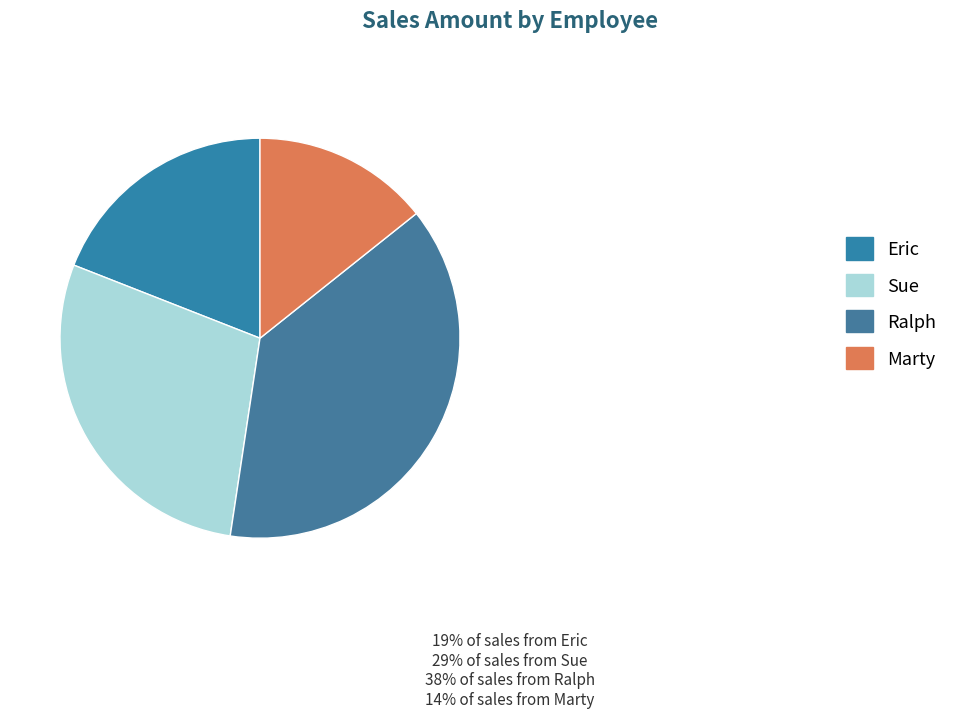

What percentage is NOT represented by Sue?

71.4%